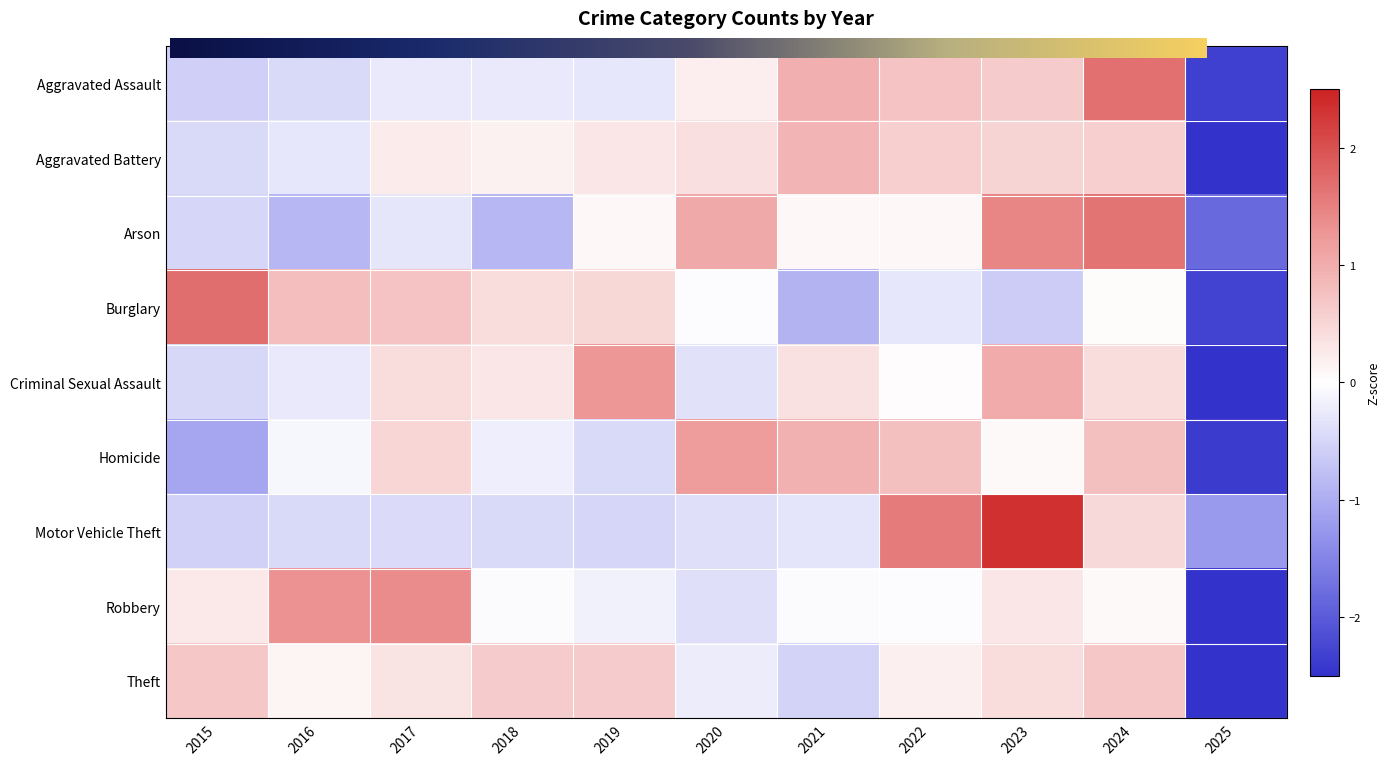

At 2017, list the series in order from largest to smallest.

Robbery, Burglary, Homicide, Criminal Sexual Assault, Theft, Aggravated Battery, Aggravated Assault, Arson, Motor Vehicle Theft